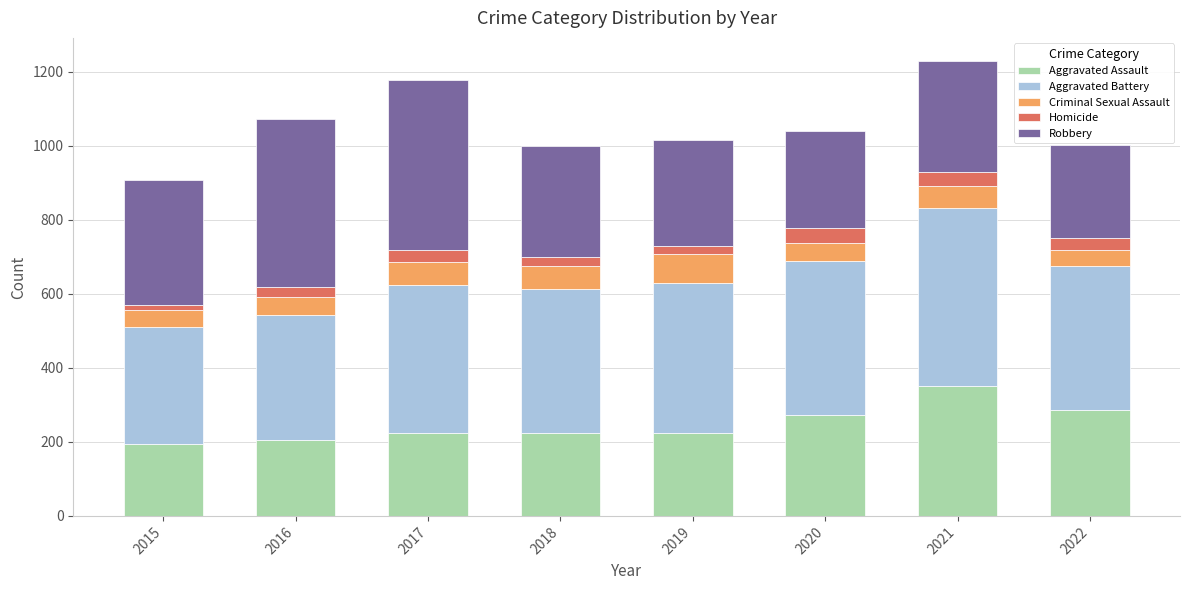

What are all the series names shown in the legend?

Aggravated Assault, Aggravated Battery, Criminal Sexual Assault, Homicide, Robbery